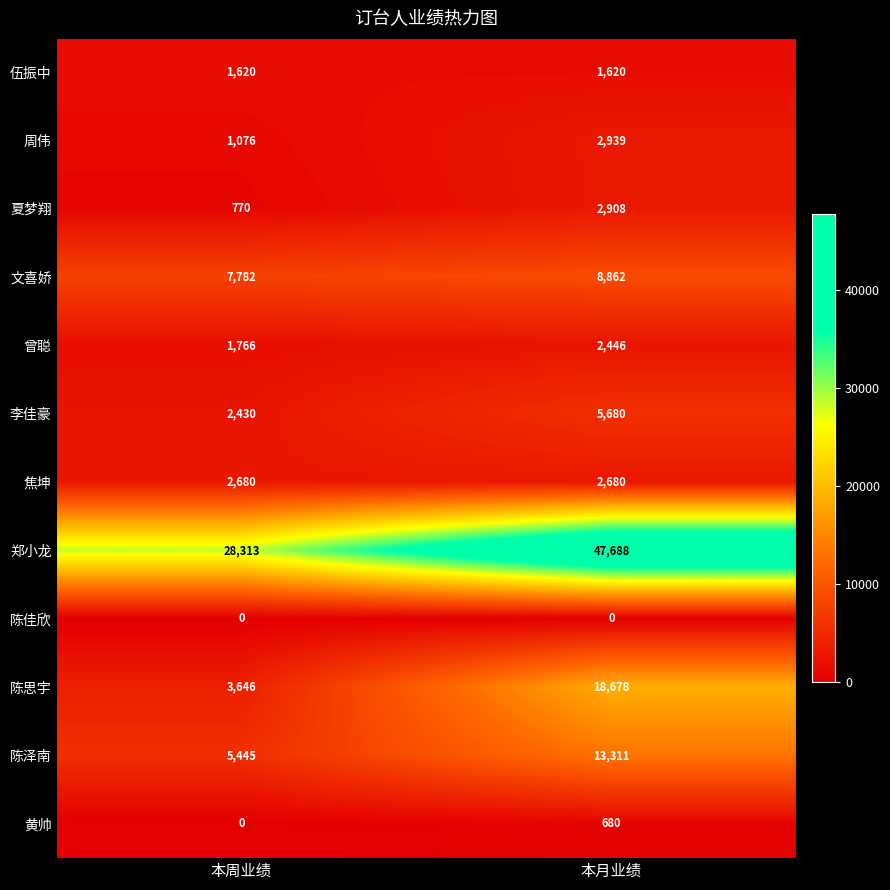

Read the 文喜娇 value at 本周业绩, to the nearest 50.

7800